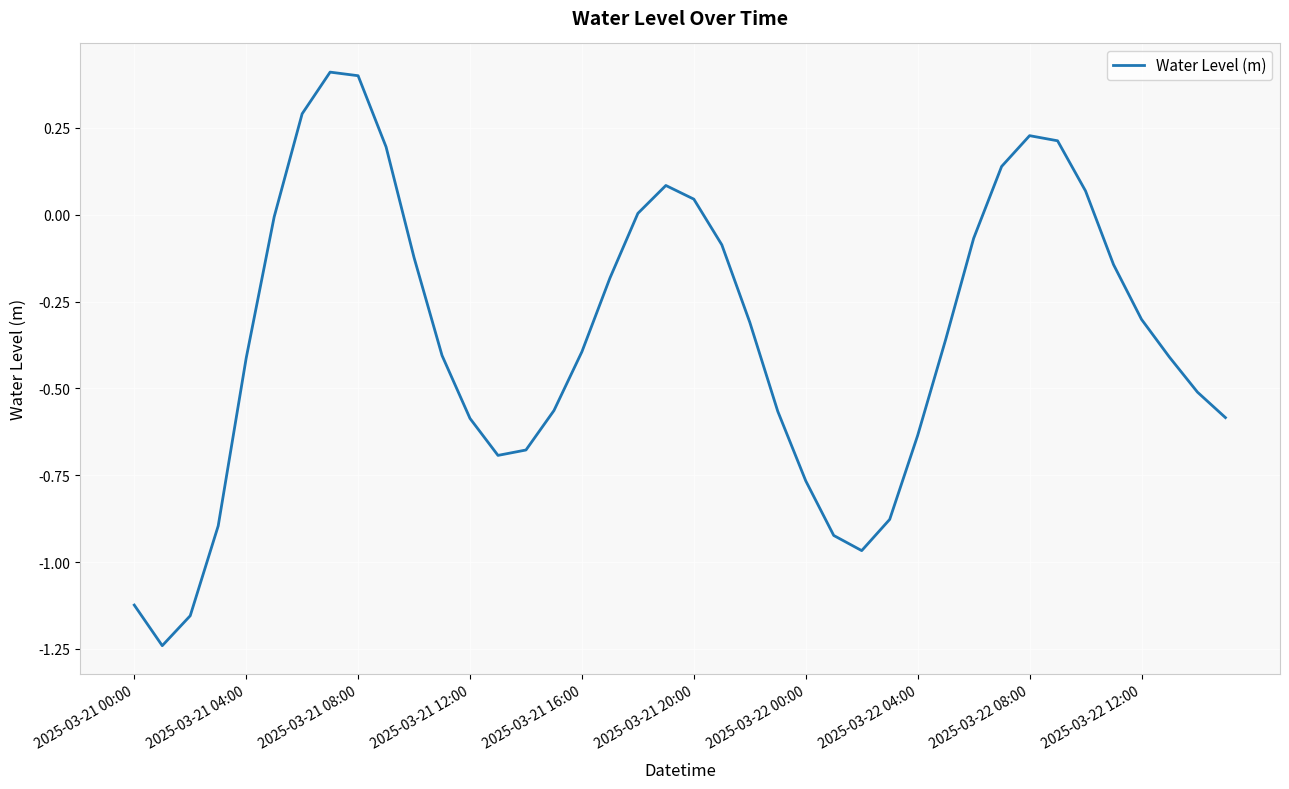

What is the difference between the maximum and minimum values?

1.7